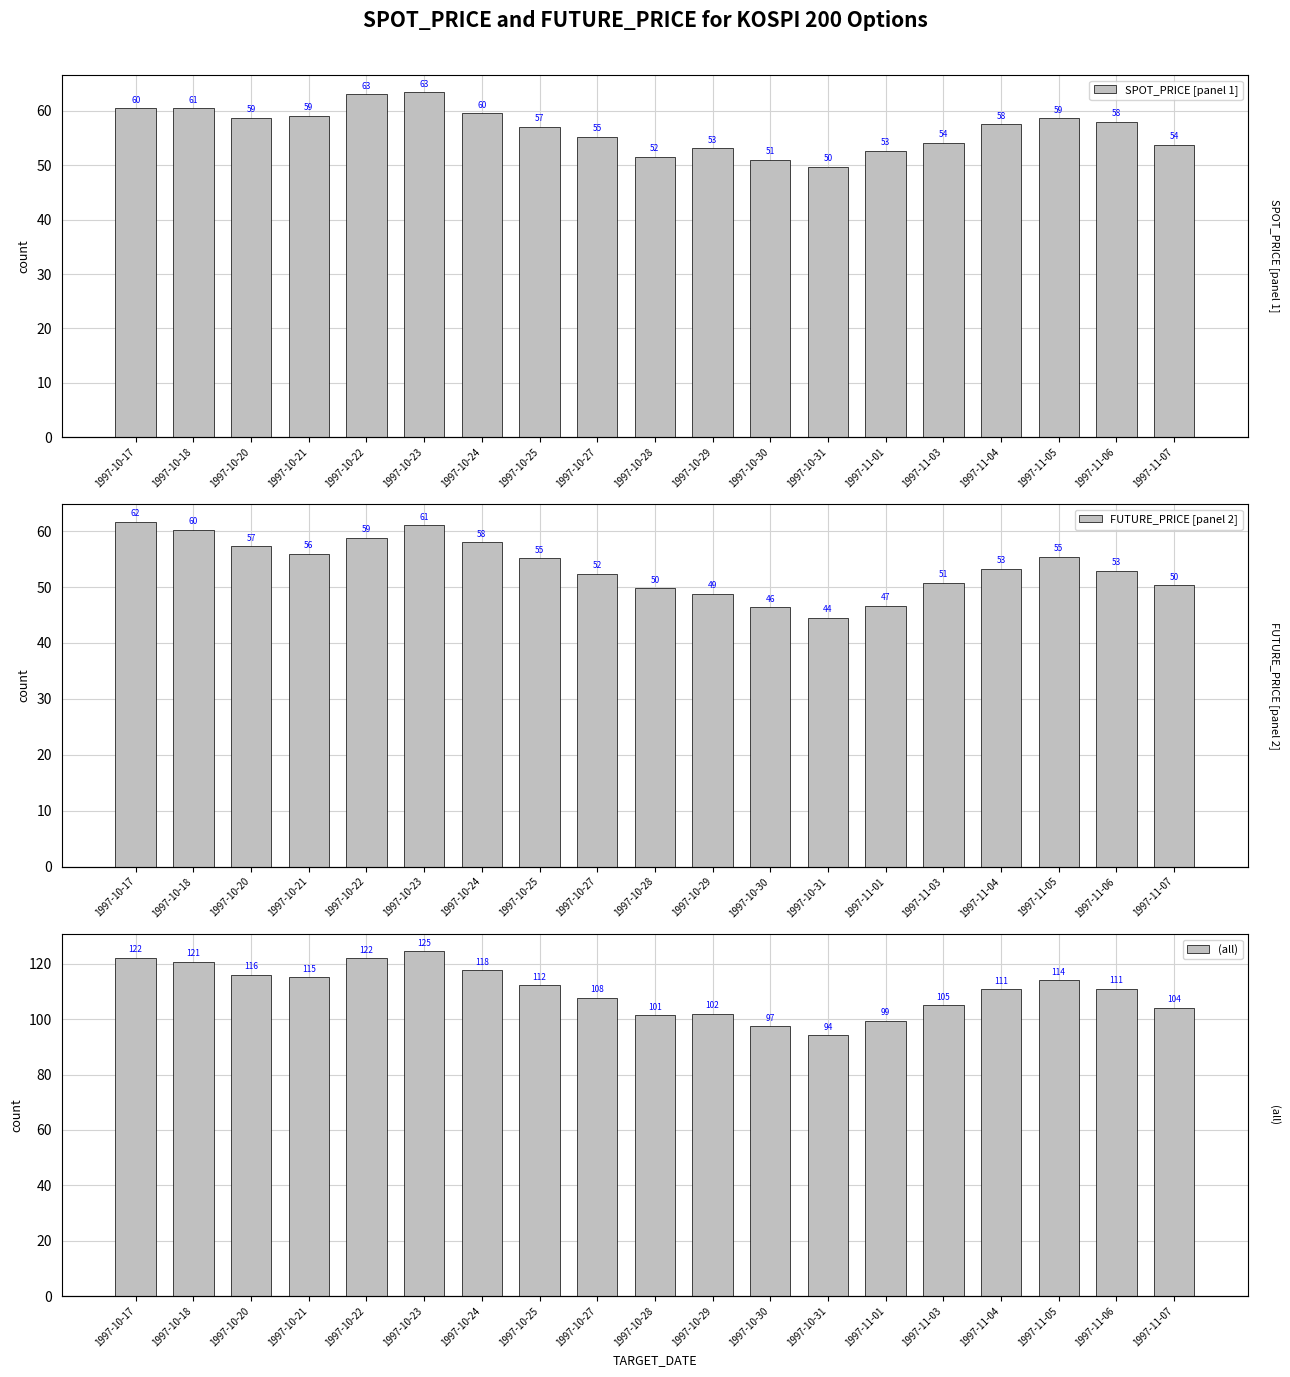

Rank the series by their maximum value, from highest to lowest.

(all), SPOT_PRICE [panel 1], FUTURE_PRICE [panel 2]